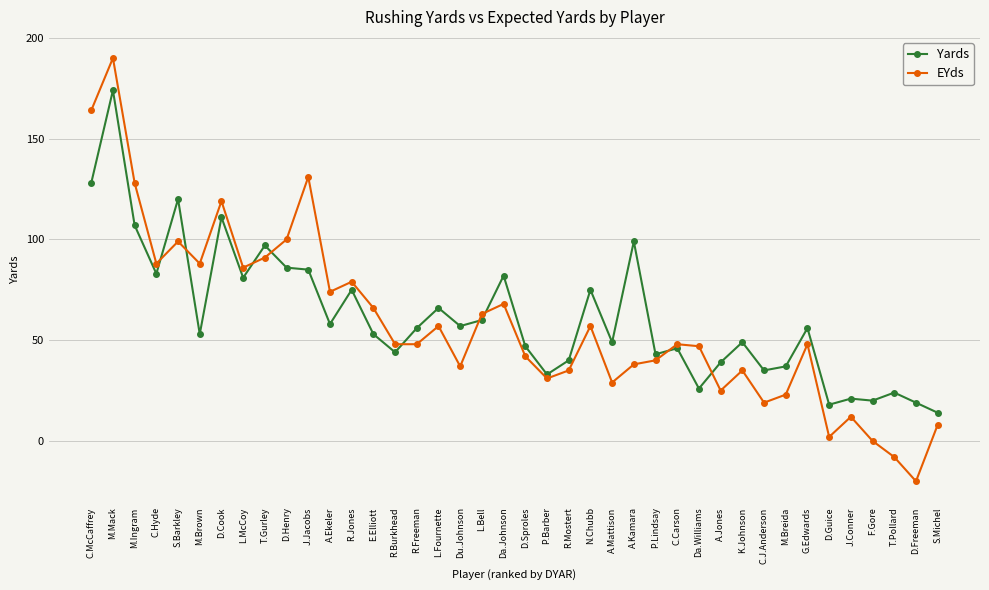

At which label does Yards first exceed 56?

C.McCaffrey